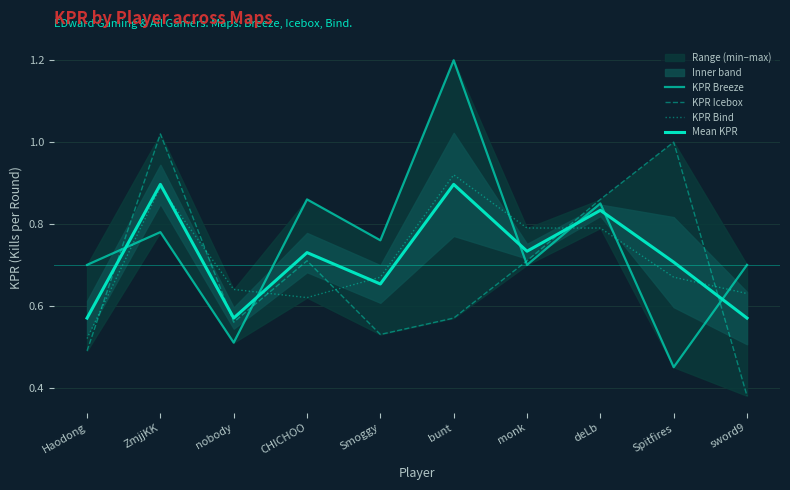

Which category has the highest value in the Mean KPR series?

ZmjjKK